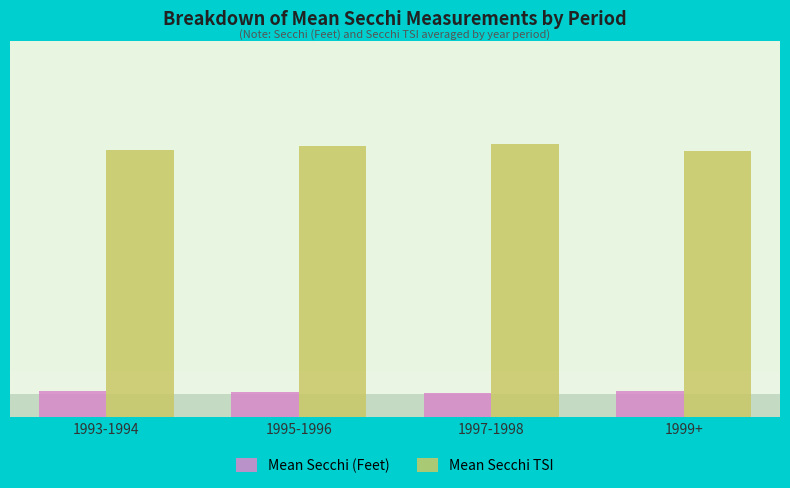

Rank the series at 1993-1994 from lowest to highest value.

Mean Secchi (Feet), Mean Secchi TSI